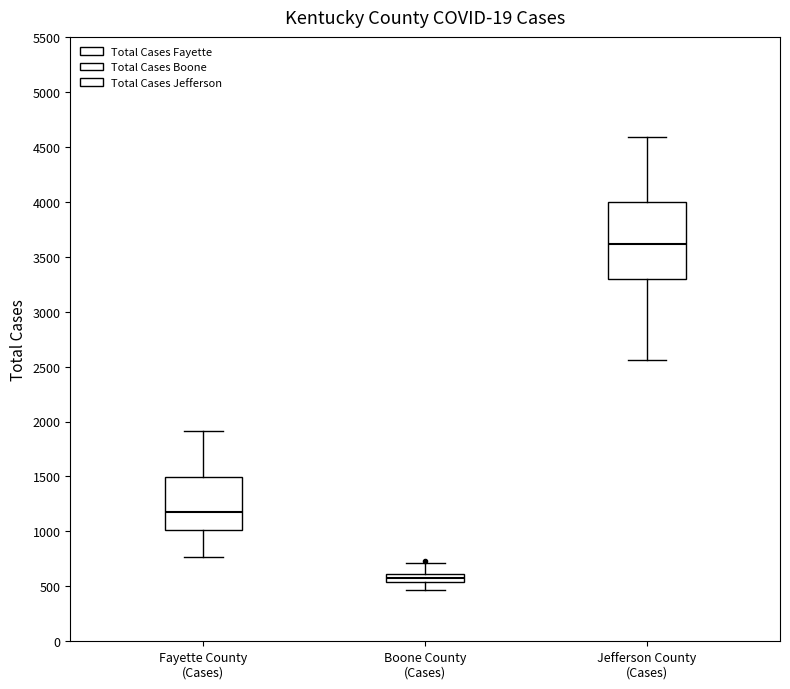

Where does the lower whisker of the box for Jefferson County (Cases) end on the y-axis? The values are not printed on the chart, so give them approximately, as read against the axis.

2550